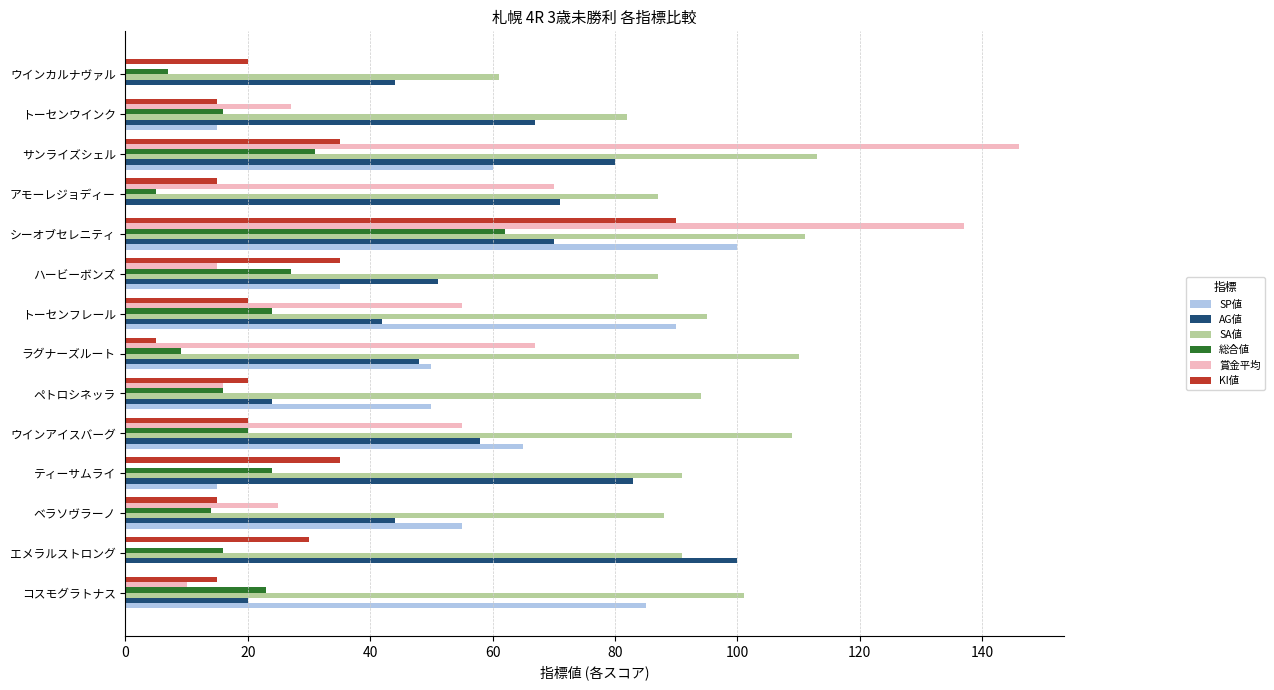

The 総合値 series shows 12 at トーセンフレール. True or false?

False